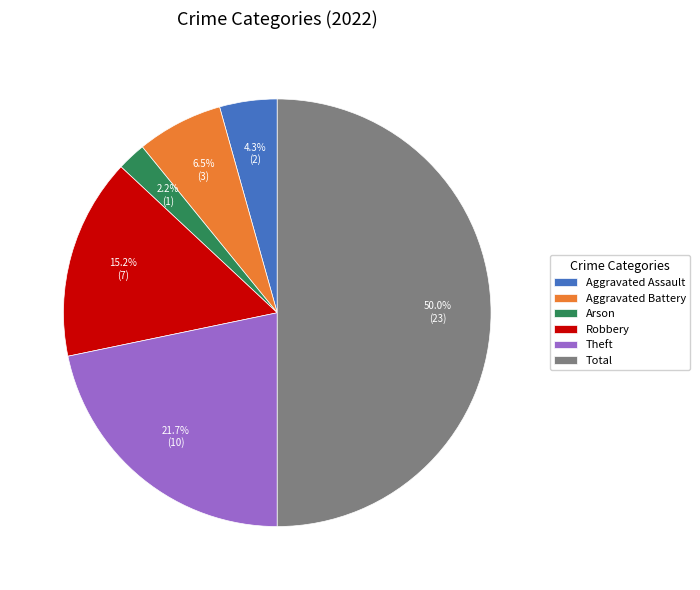

Is Aggravated Assault the majority of the pie?

No